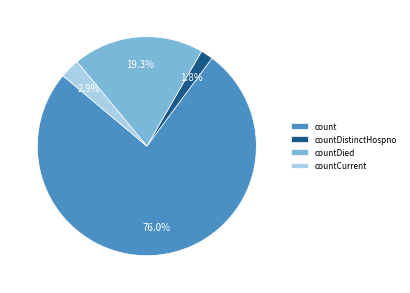

What is the majority slice?

count